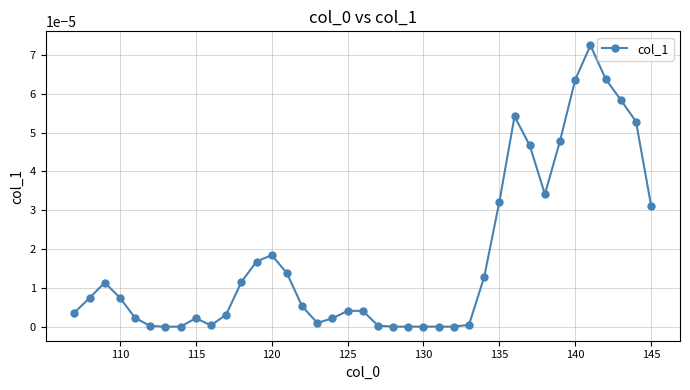

True or false: the data has more than 2 interior local peaks.

True